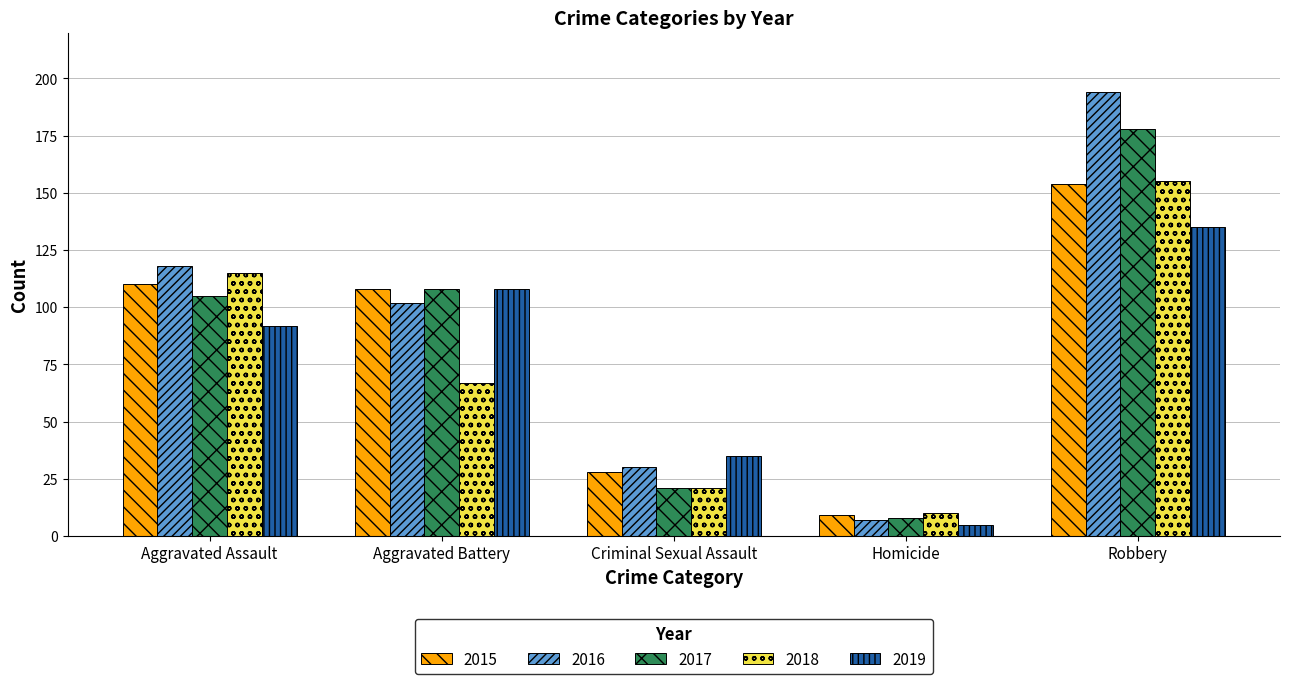

List the labels in order of 2017 value, smallest first.

Homicide, Criminal Sexual Assault, Aggravated Assault, Aggravated Battery, Robbery